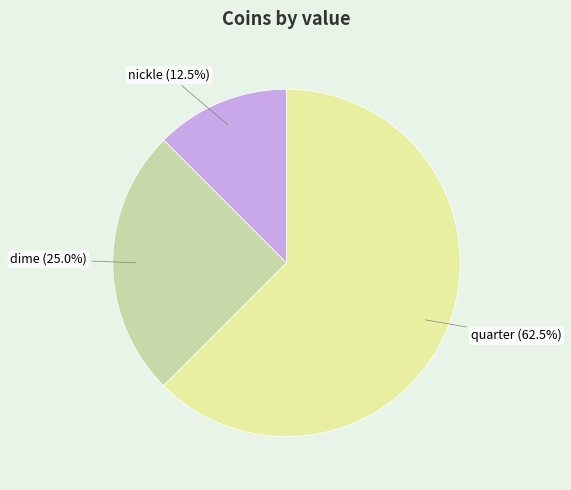

Does any single category account for the majority?

Yes